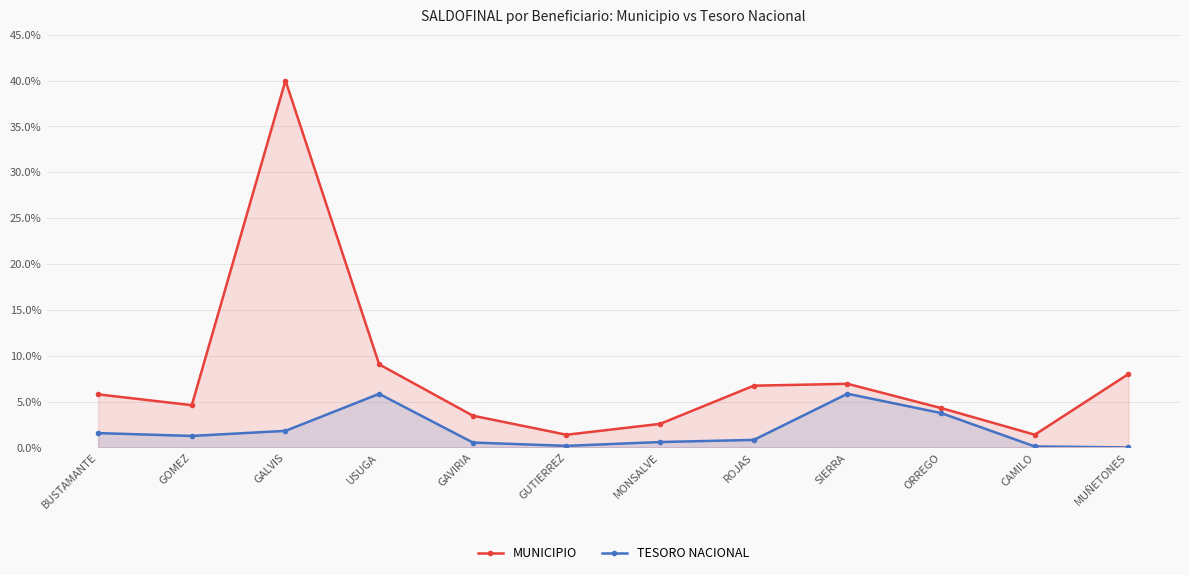

At which category is the sum across all series the highest?

GALVIS